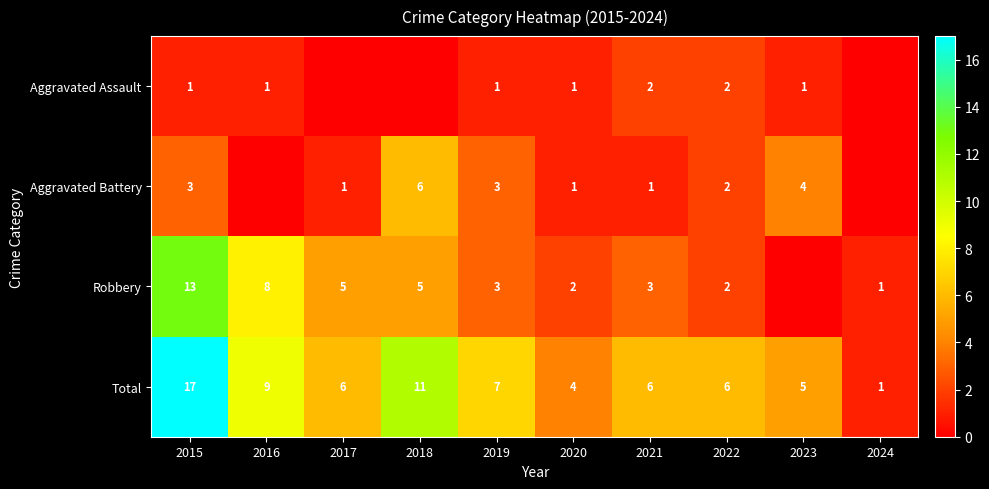

What is the difference between the highest and lowest values at 2019?

6